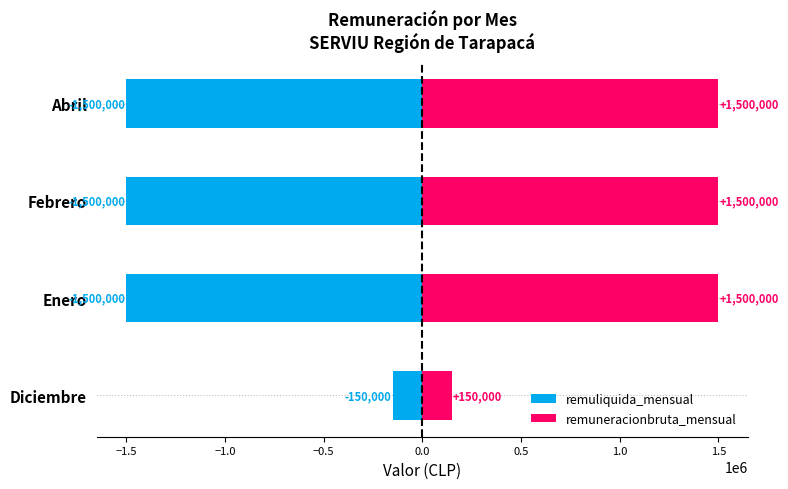

The value of remuneracionbruta_mensual at Abril is 627106. True or false?

False